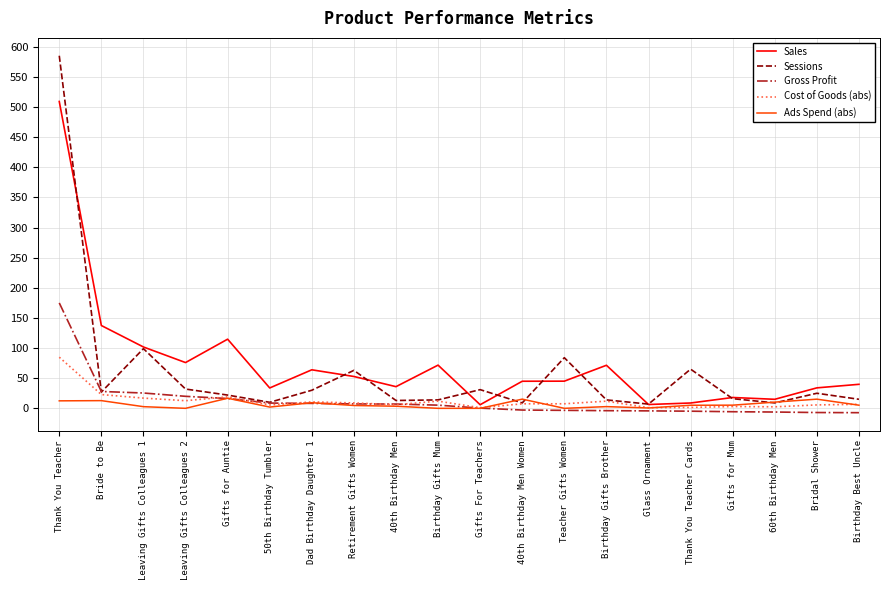

Read the Cost of Goods (abs) value at Glass Ornament.

1.1